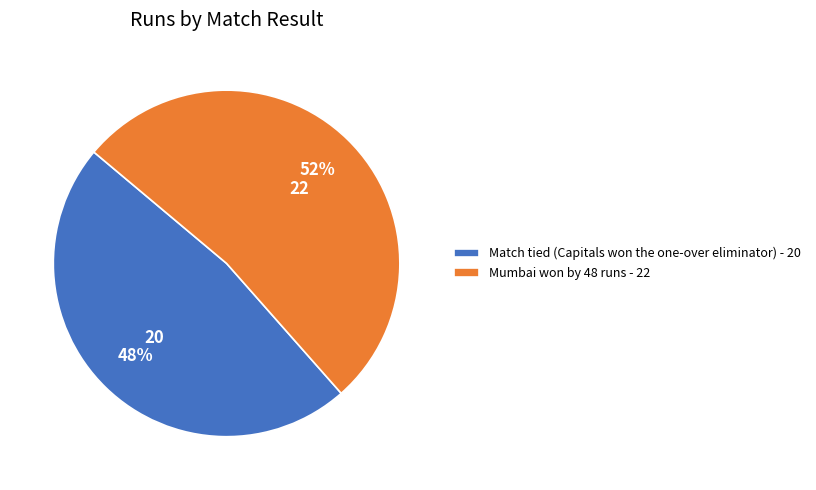

What percentage is the Mumbai won by 48 runs slice, to the nearest percent?

52%